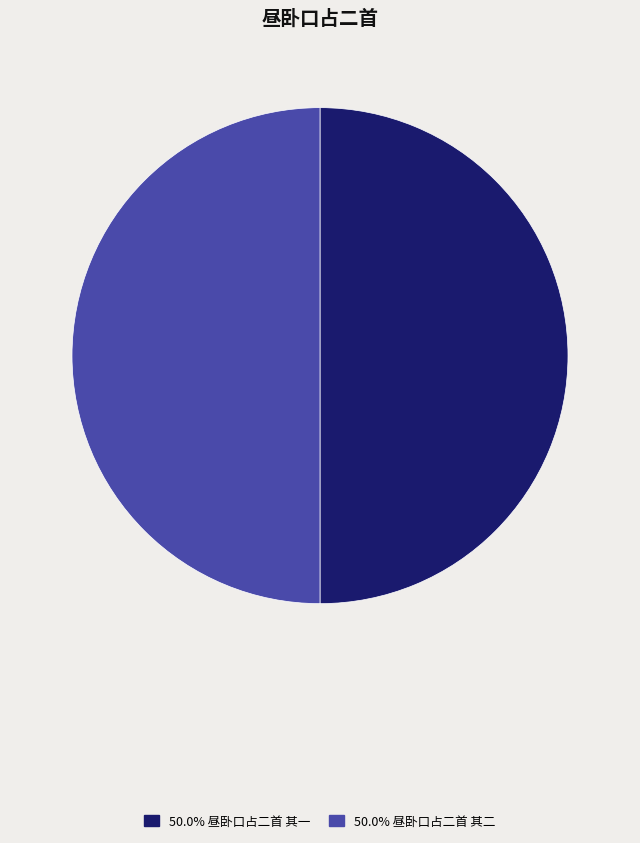

Do 50.0% 昼卧口占二首 其一 and 50.0% 昼卧口占二首 其二 together represent more than half of the pie?

Yes